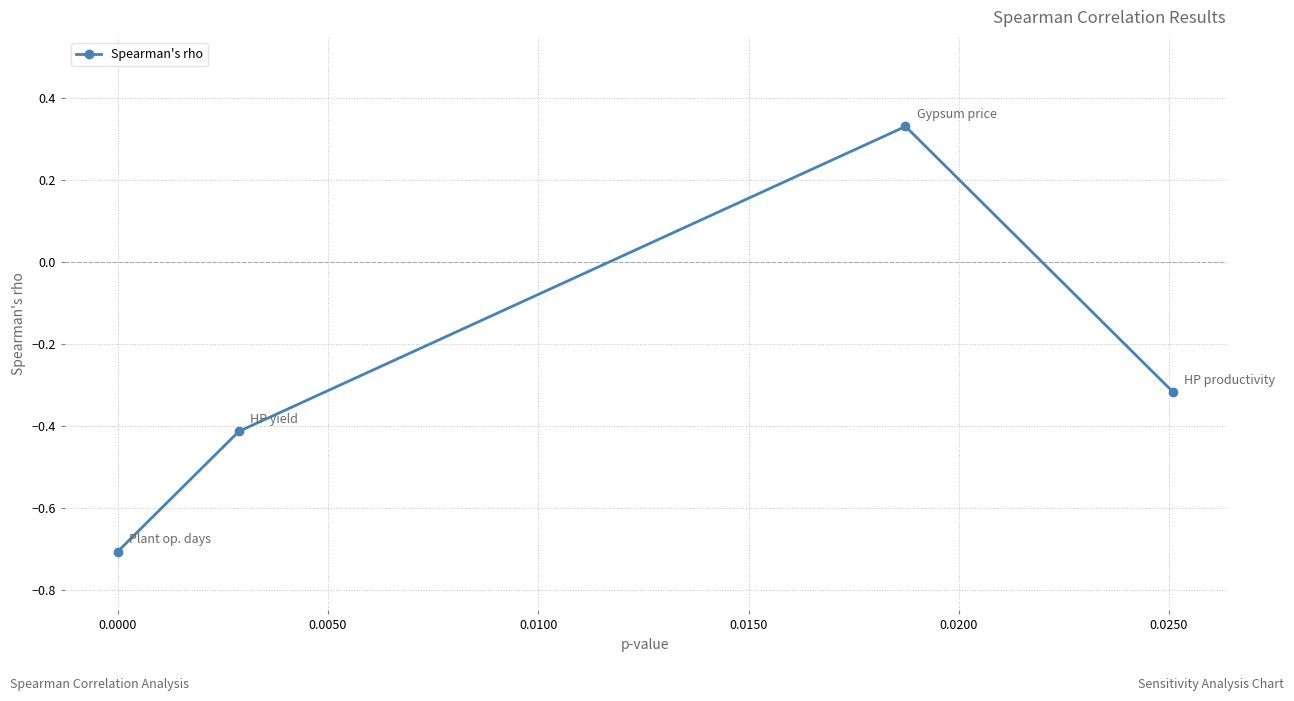

What is the minimum value shown in the chart?

-0.7